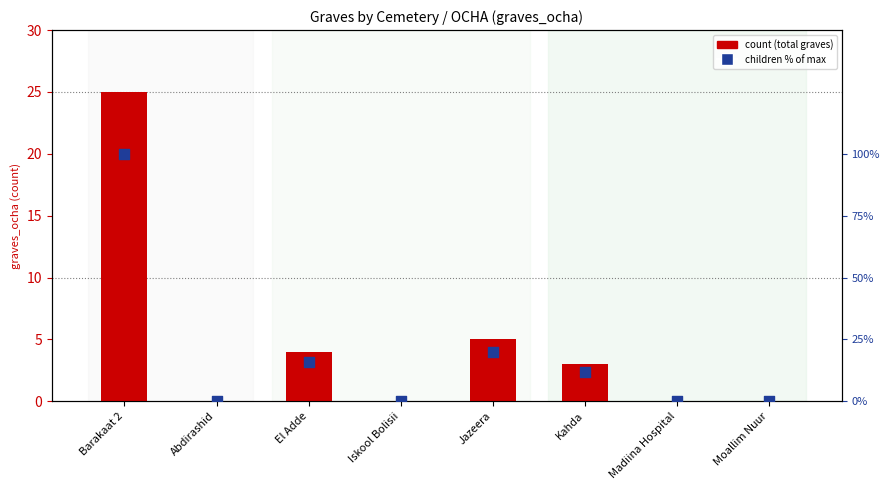

Which series has the widest spread of Y values?

children % of max